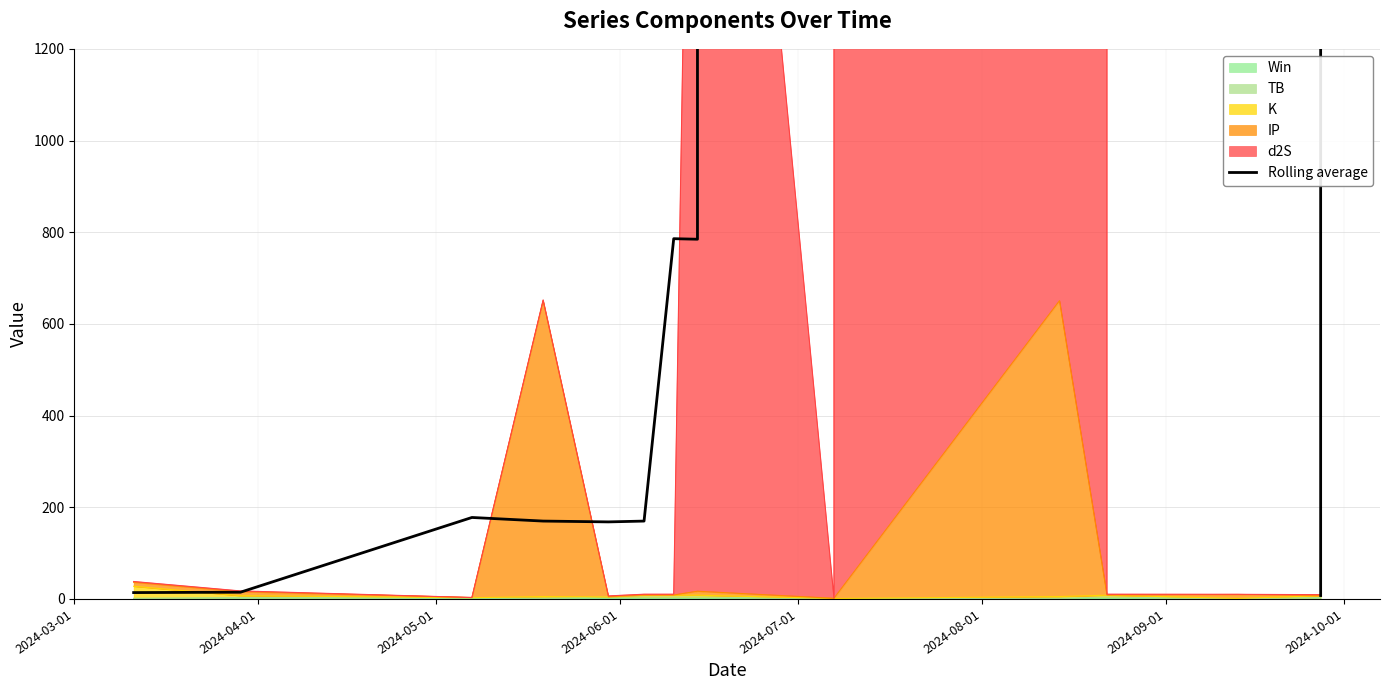

Count the number of categories in the chart.

13